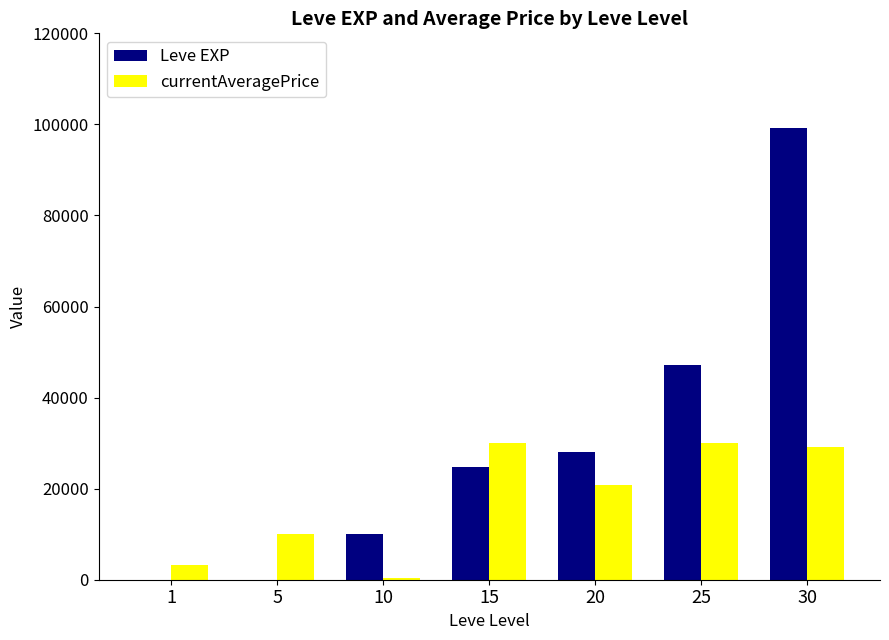

Does the chart contain stacked bars?

No